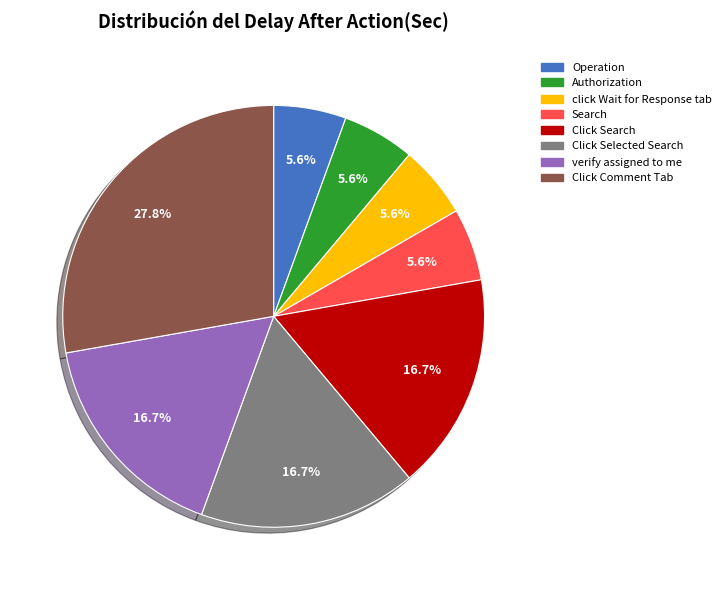

Is there a majority slice in this chart?

No